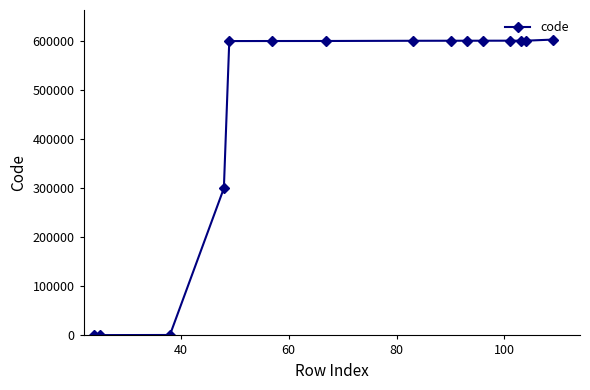

What is the average value?

460729